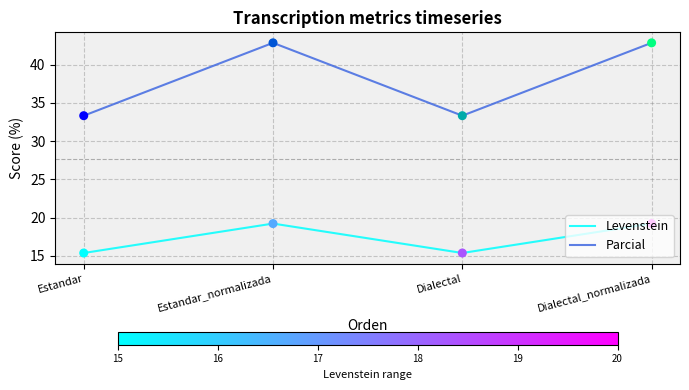

What is the spread (max minus min) of values at Estandar_normalizada?

23.6